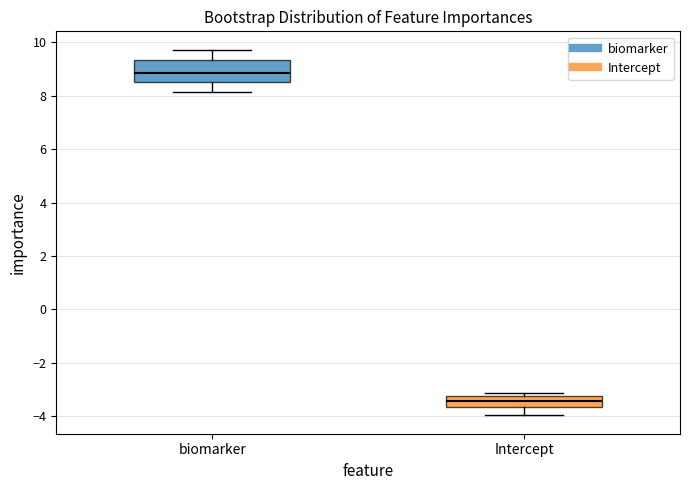

Which box is the tallest, from its lower edge to its upper edge?

biomarker